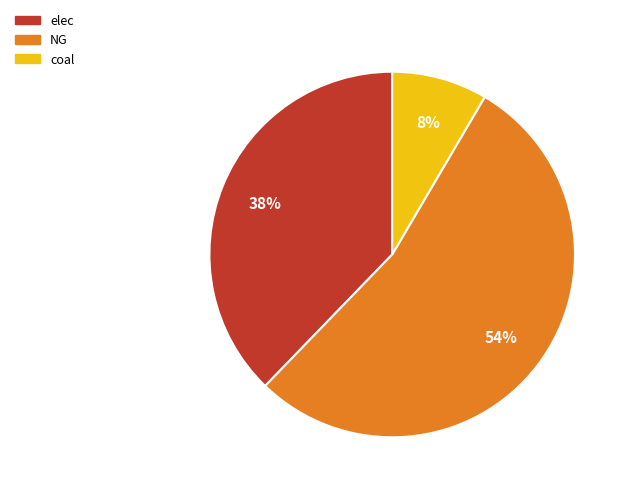

The NG slice represents 67% of the pie. True or false?

False